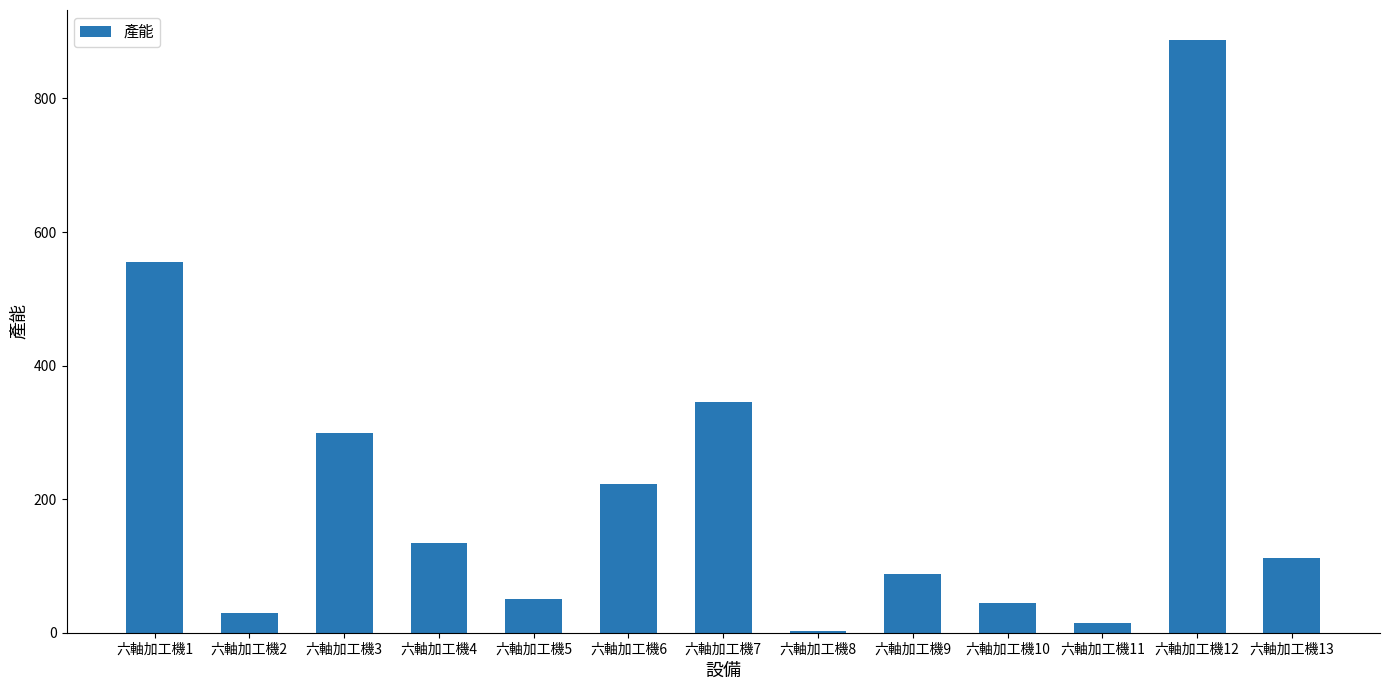

What is the difference between the values at 六軸加工機12 and 六軸加工機3?

589.0